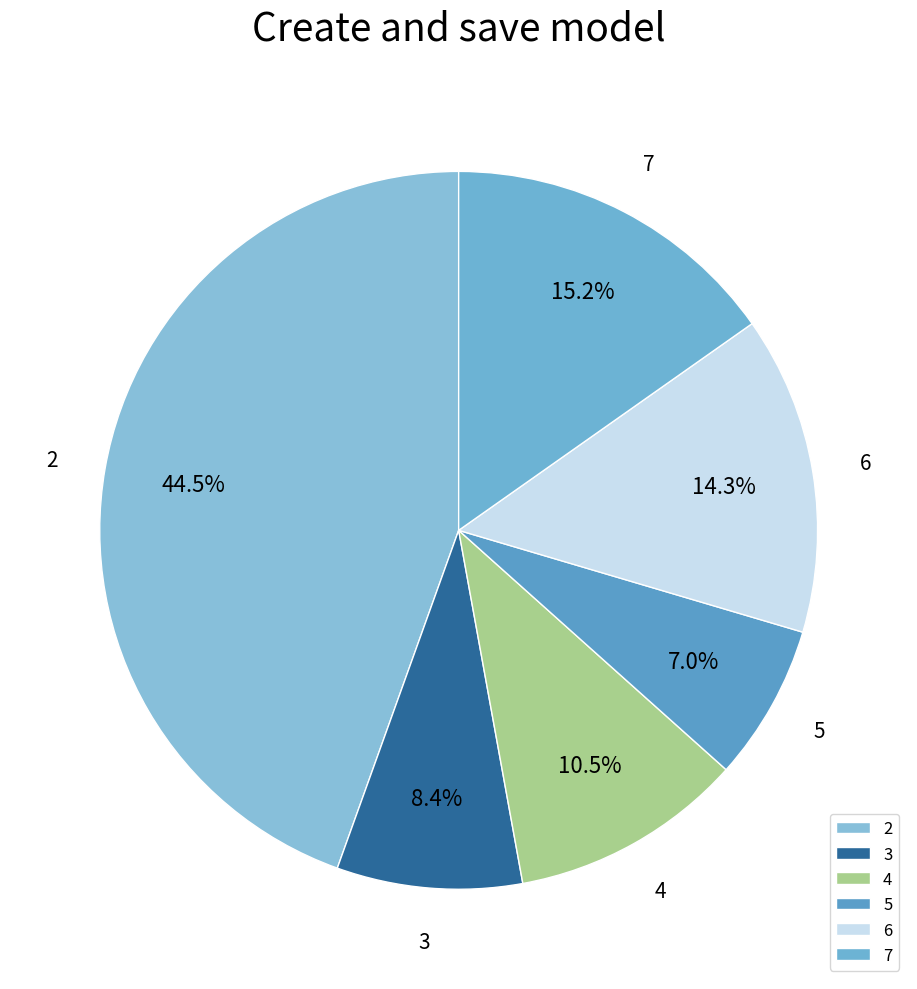

Does 6 account for over 50% of the chart?

No